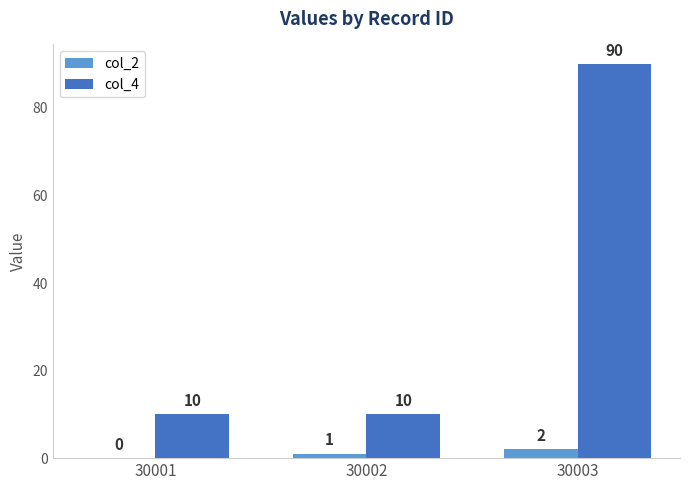

Between 30001 and 30002, which series saw the biggest shift?

col_2